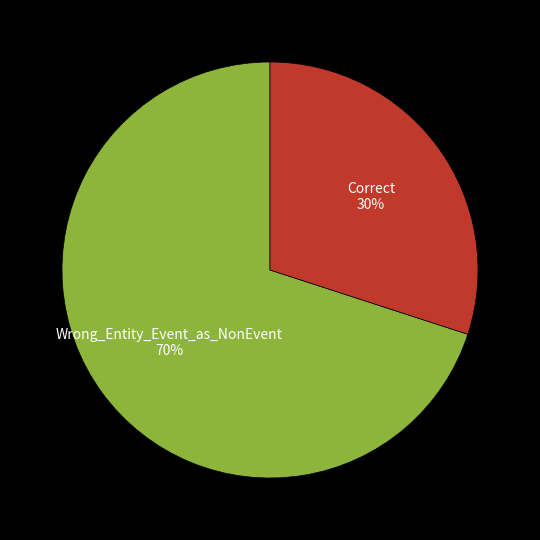

Is the sum of Wrong_Entity_Event_as_NonEvent and Correct greater than half?

Yes